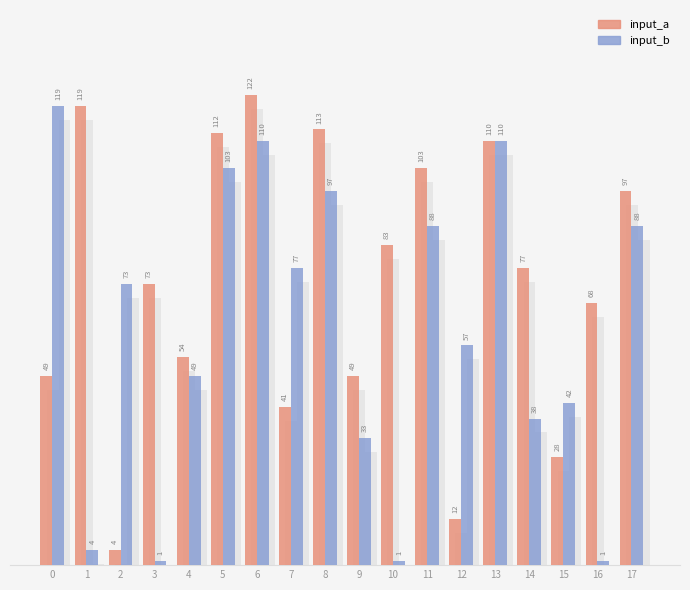

How many data points in input_b are less than 73?

9